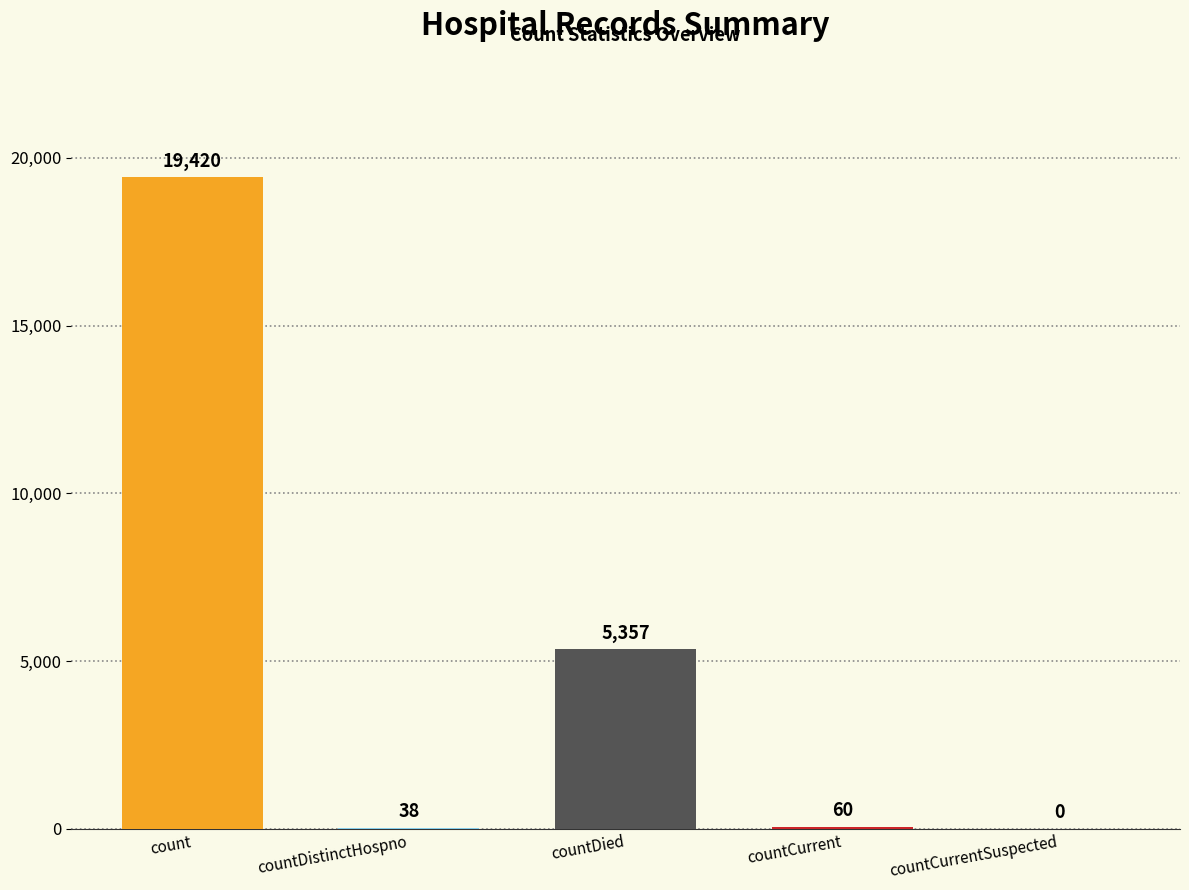

What is the difference between the maximum and minimum values?

19420